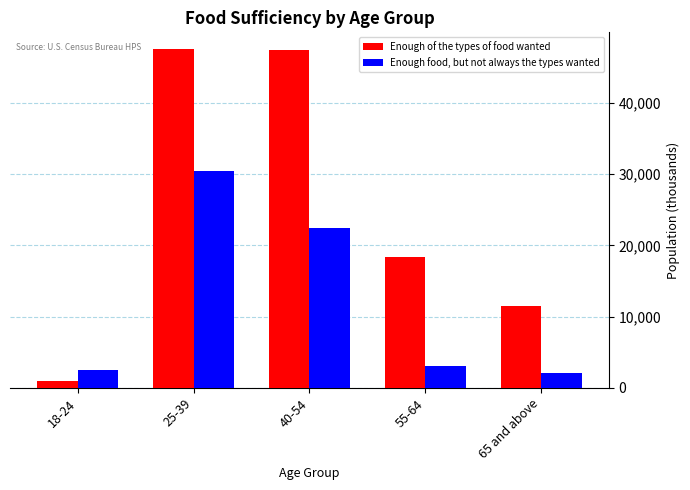

What is the difference between the Enough of the types of food wanted values at 65 and above and 25-39?

36011